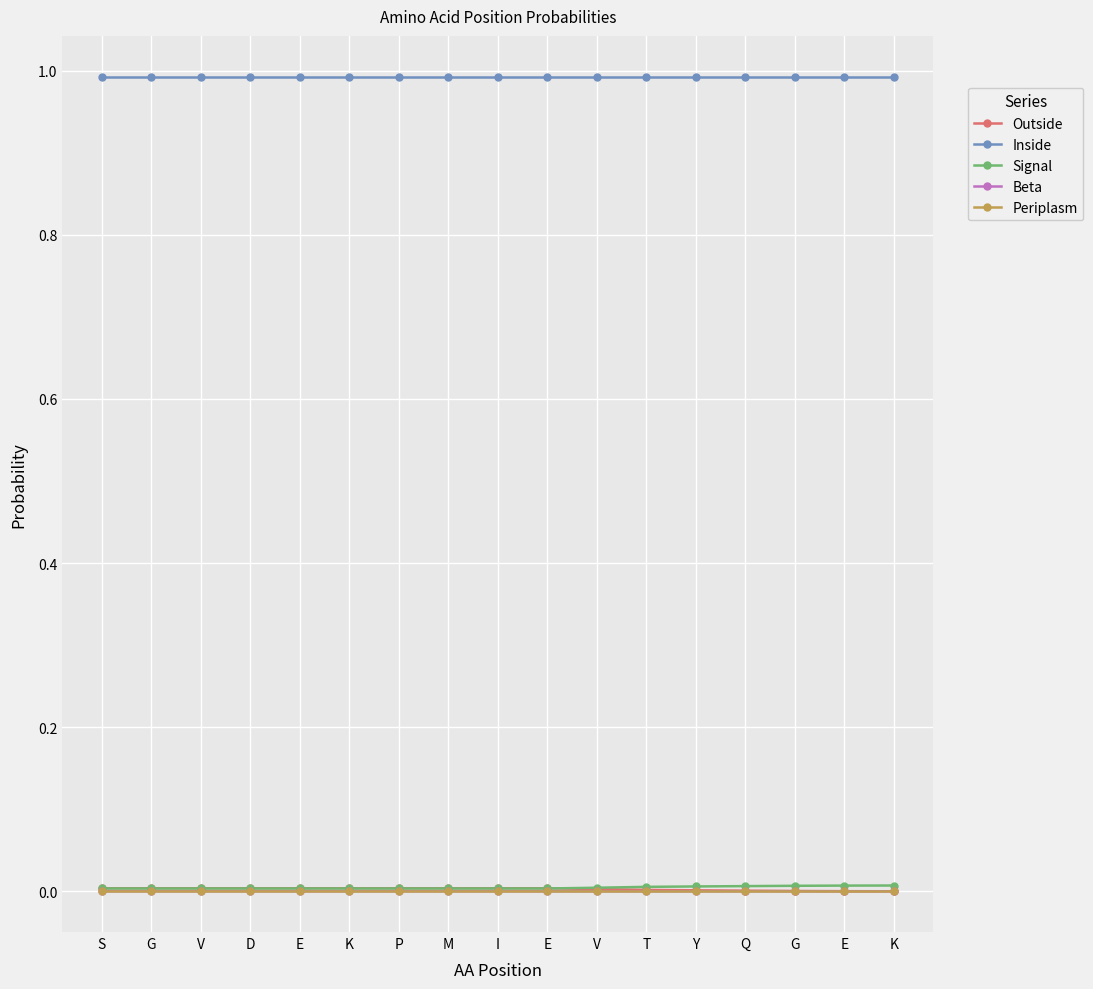

How many lines are shown in the chart?

5